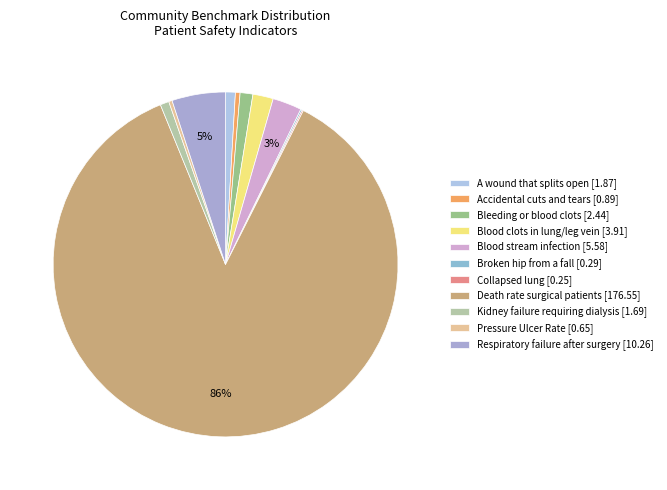

What is the smallest slice in the pie chart?

Collapsed lung that results from medical care